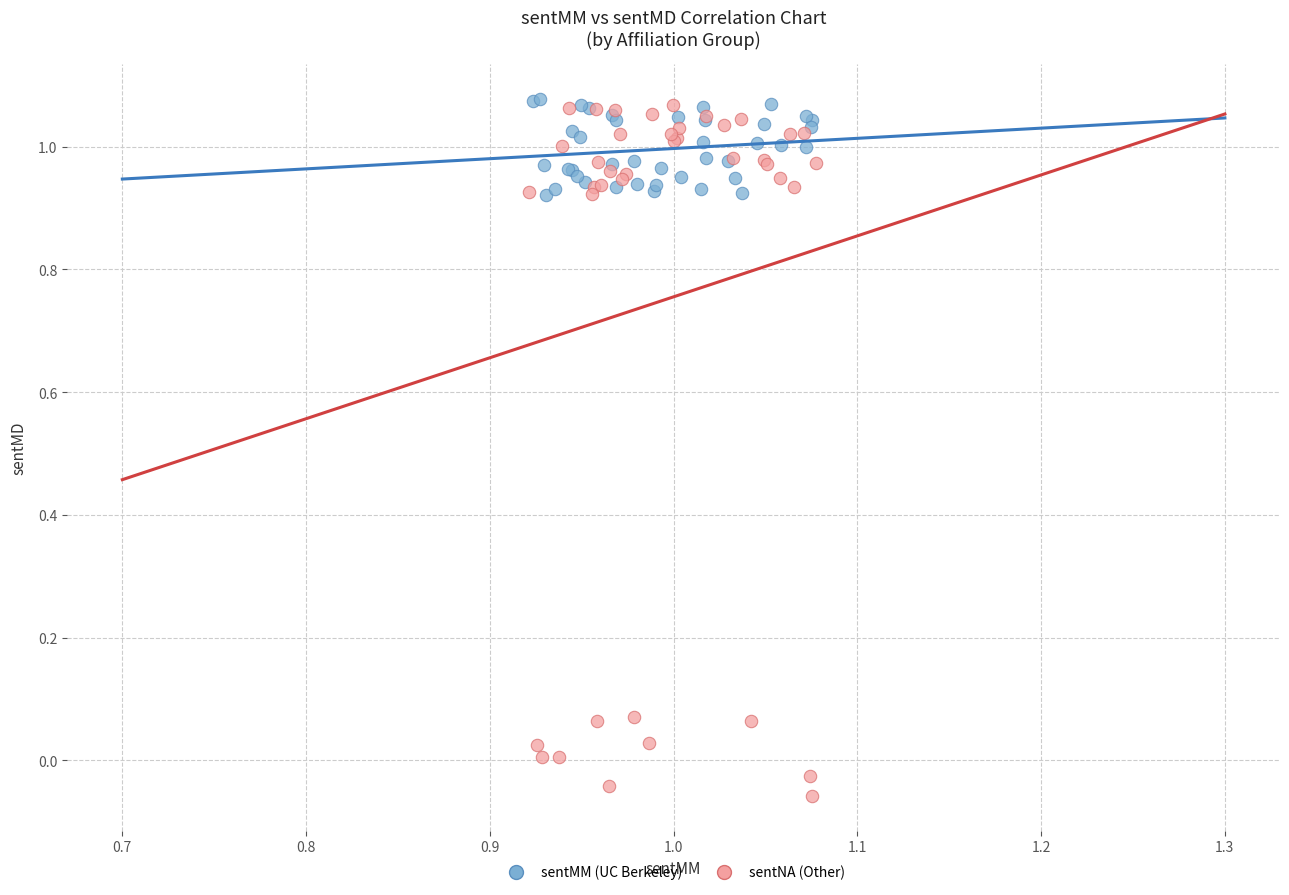

Which series has the widest spread of Y values?

sentNA (Other)